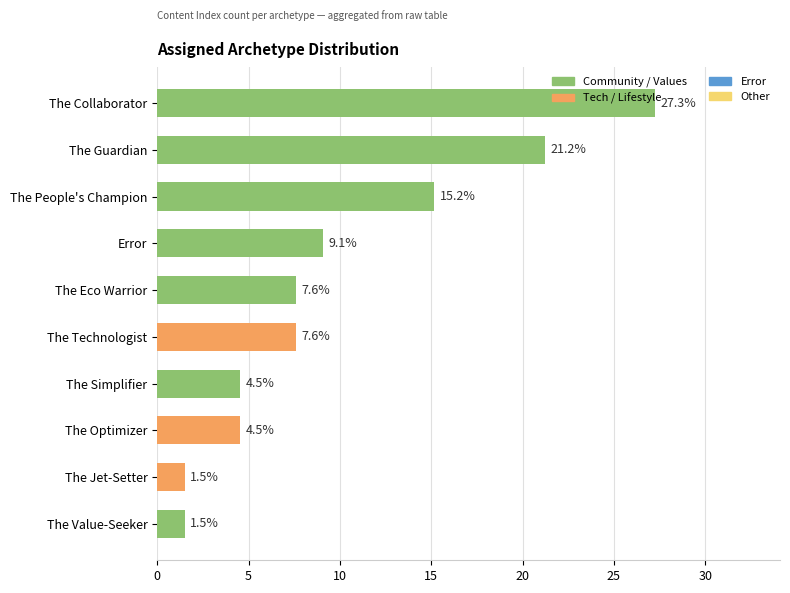

How many data points are less than 7?

4